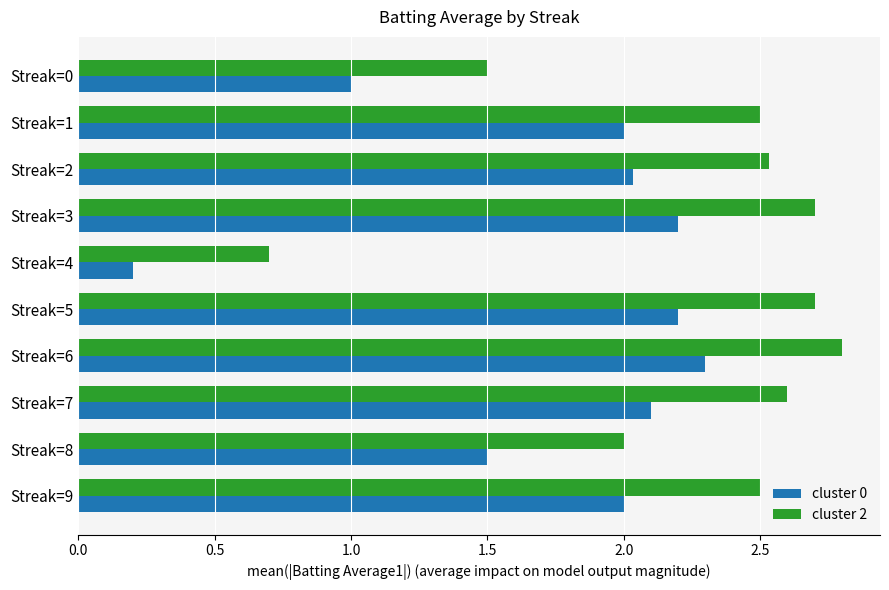

What is the sum of all cluster 0 values?

17.5